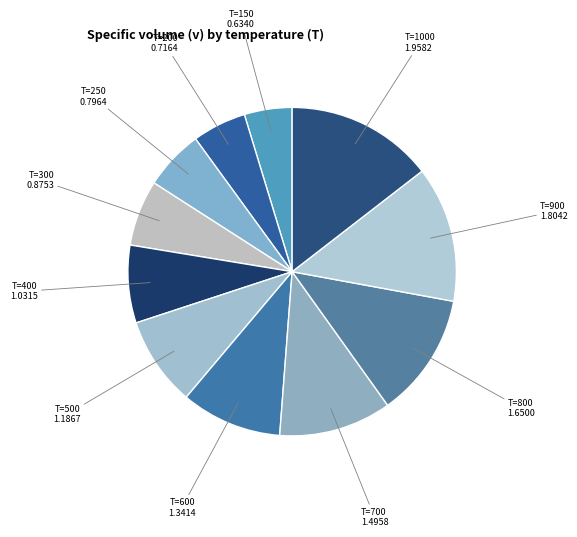

How many segments does this pie chart have?

11